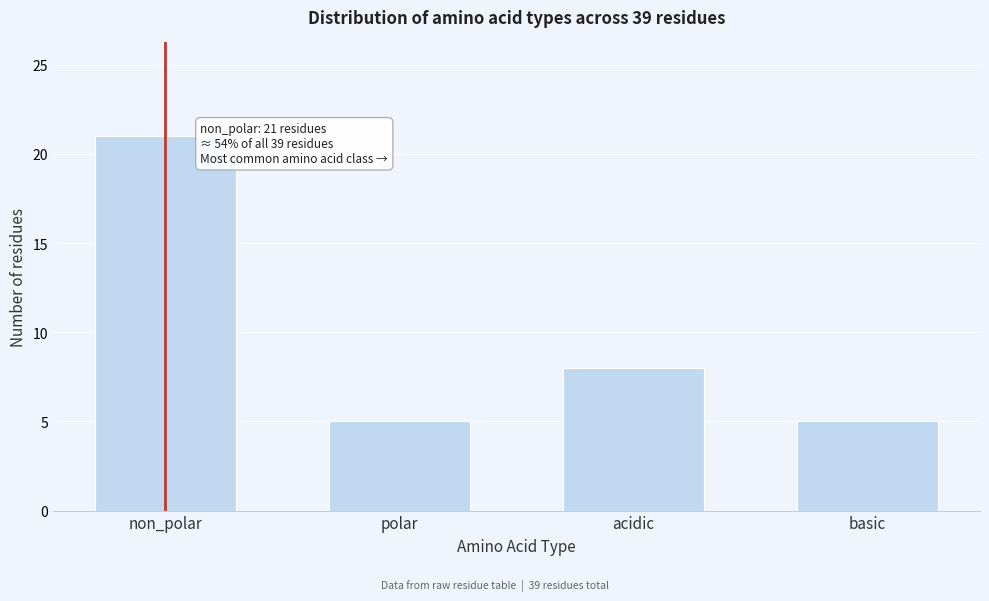

Reading right to left, extract all data points from this chart.

basic=5	acidic=8	polar=5	non_polar=21